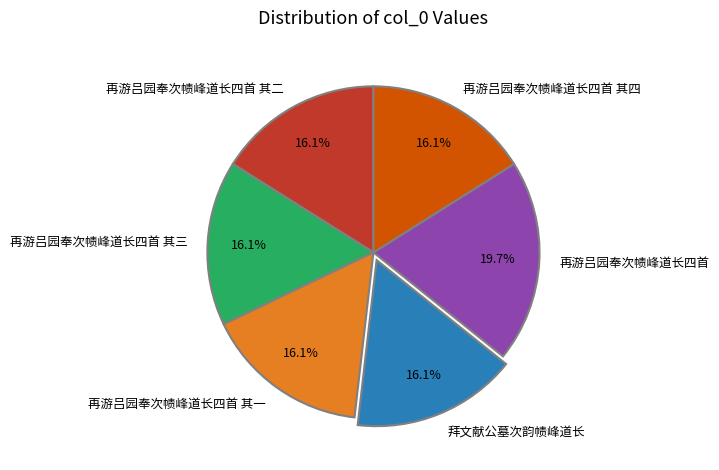

What percentage do 再游吕园奉次帻峰道长四首 其四 and 再游吕园奉次帻峰道长四首 其二 together represent?

32.1%